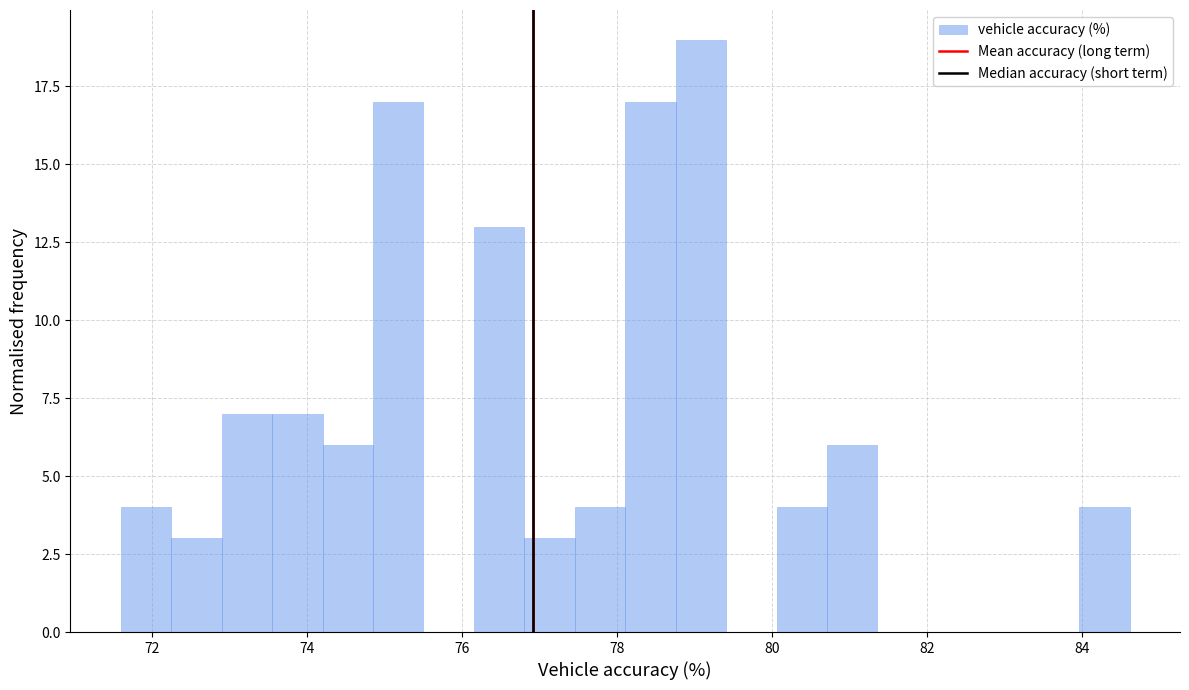

Around what value on the x-axis is the tallest bar? Give the approximate position of its centre, as read against the axis.

79.0